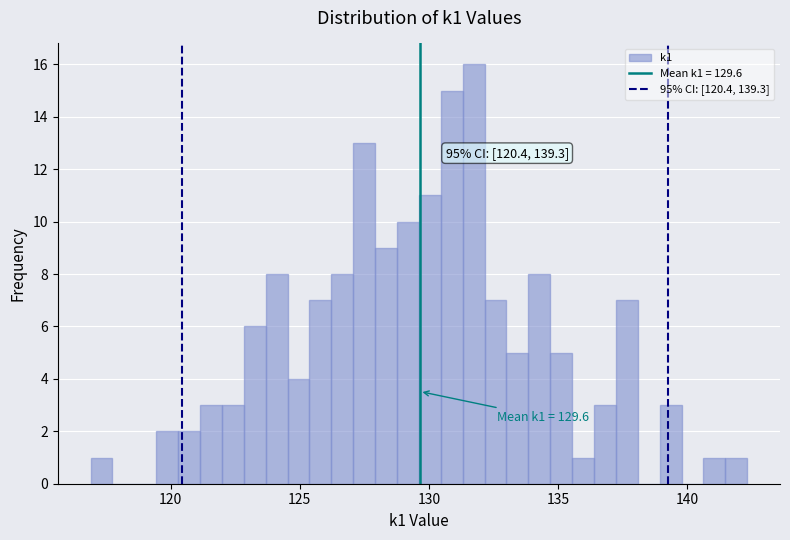

Read against the x-axis, roughly where is the centre of the tallest bar?

131.5